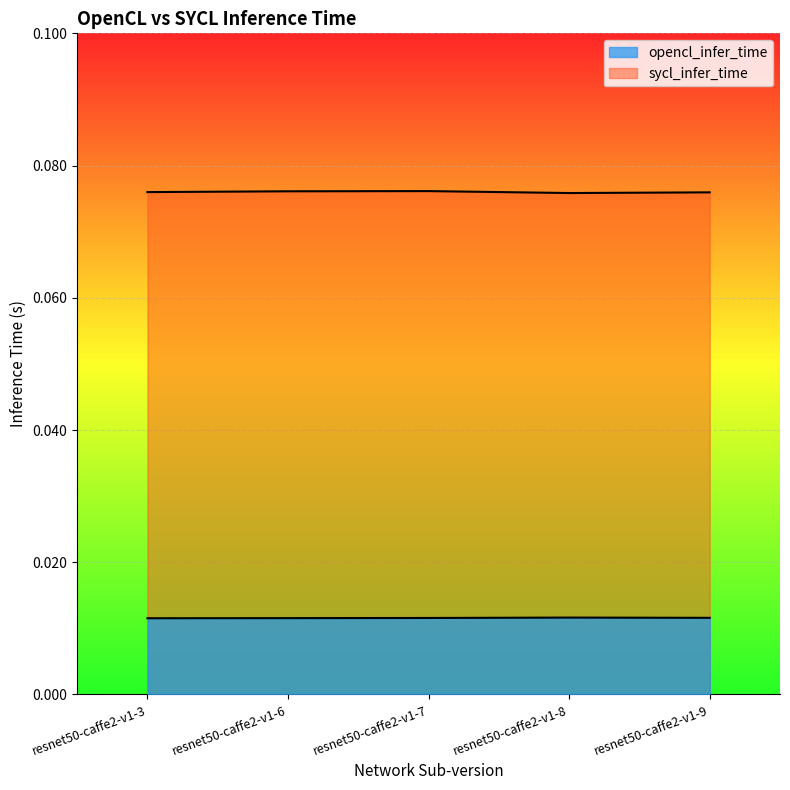

Reading left to right, list all the values displayed in this chart.

opencl_infer_time: 0.0	0.0	0.0	0.0	0.0
sycl_infer_time: 0.1	0.1	0.1	0.1	0.1